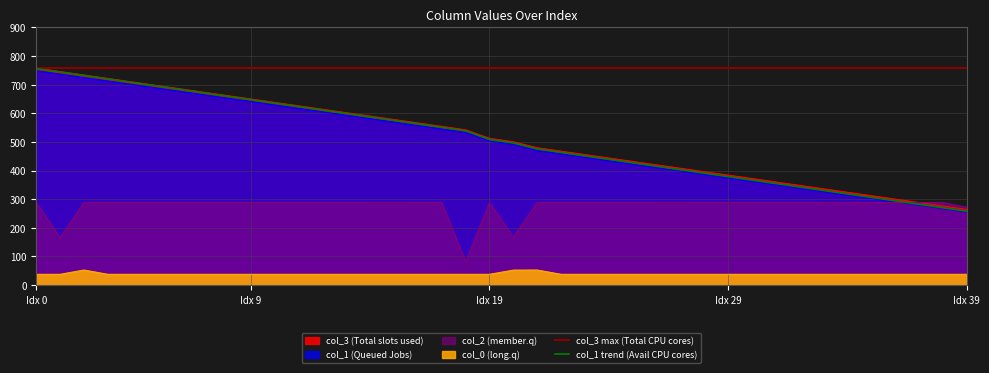

The col_3 series shows 978.7 at 8. True or false?

False